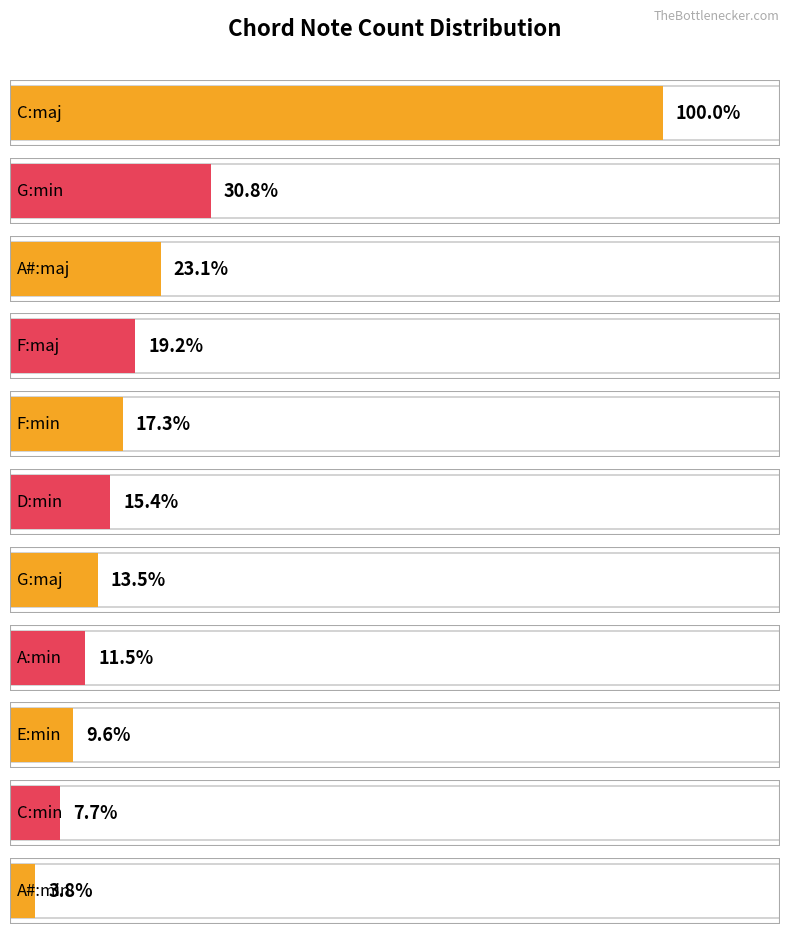

Rank the categories by value from lowest to highest.

A#:min, C:min, E:min, A:min, G:maj, D:min, F:min, F:maj, A#:maj, G:min, C:maj